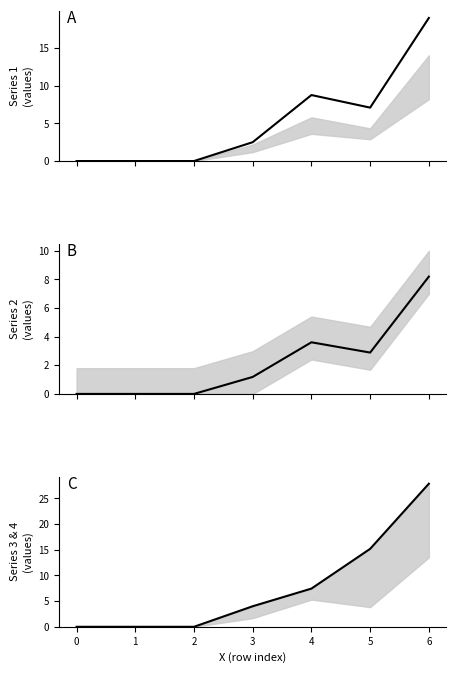

Rank the series by their average value, from highest to lowest.

4, 1, 2